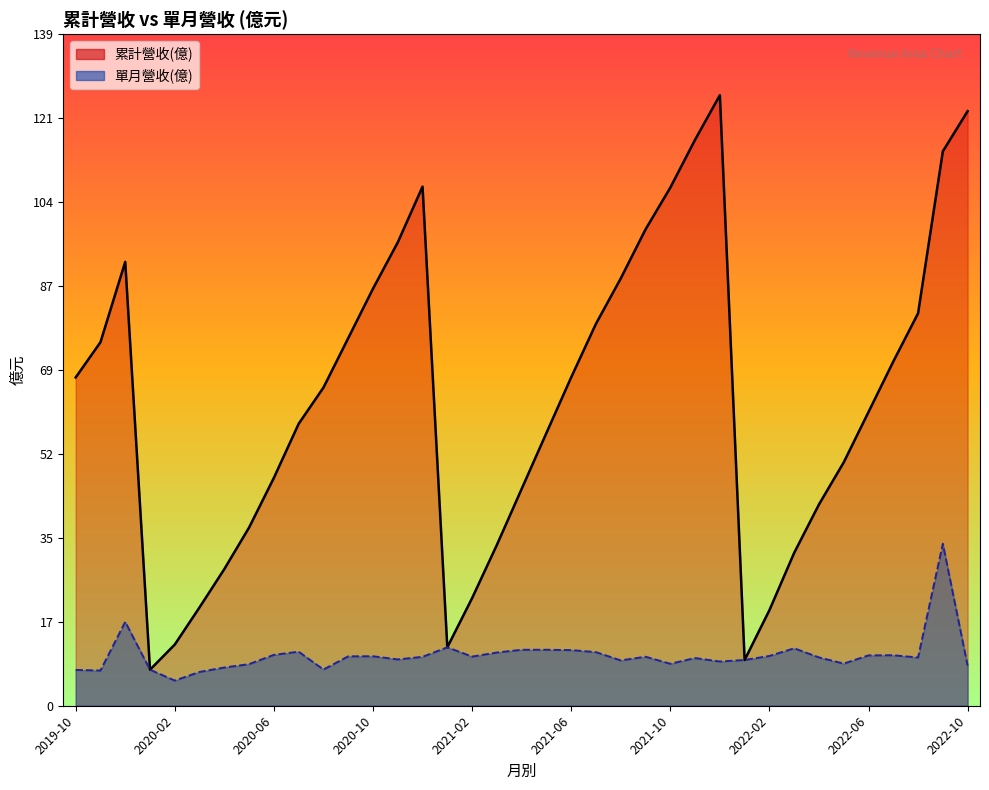

Which series has the largest total across all categories?

累計營收(億)